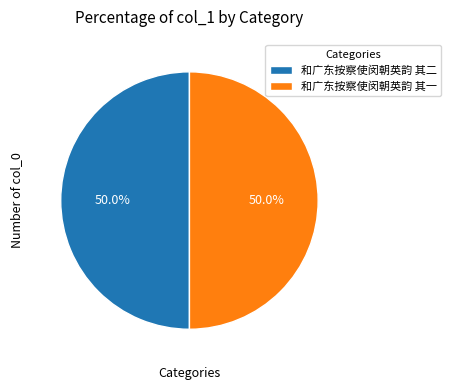

Is it true that 和广东按察使闵朝英韵 其二 is 62% of the pie?

False